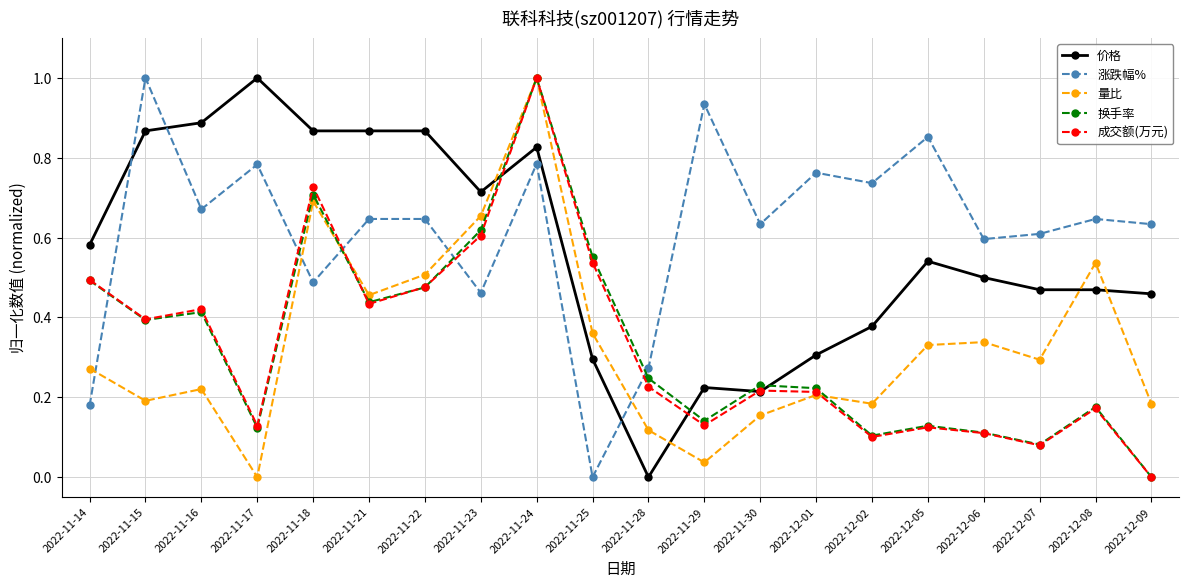

What position from the right is 2022-11-30?

8